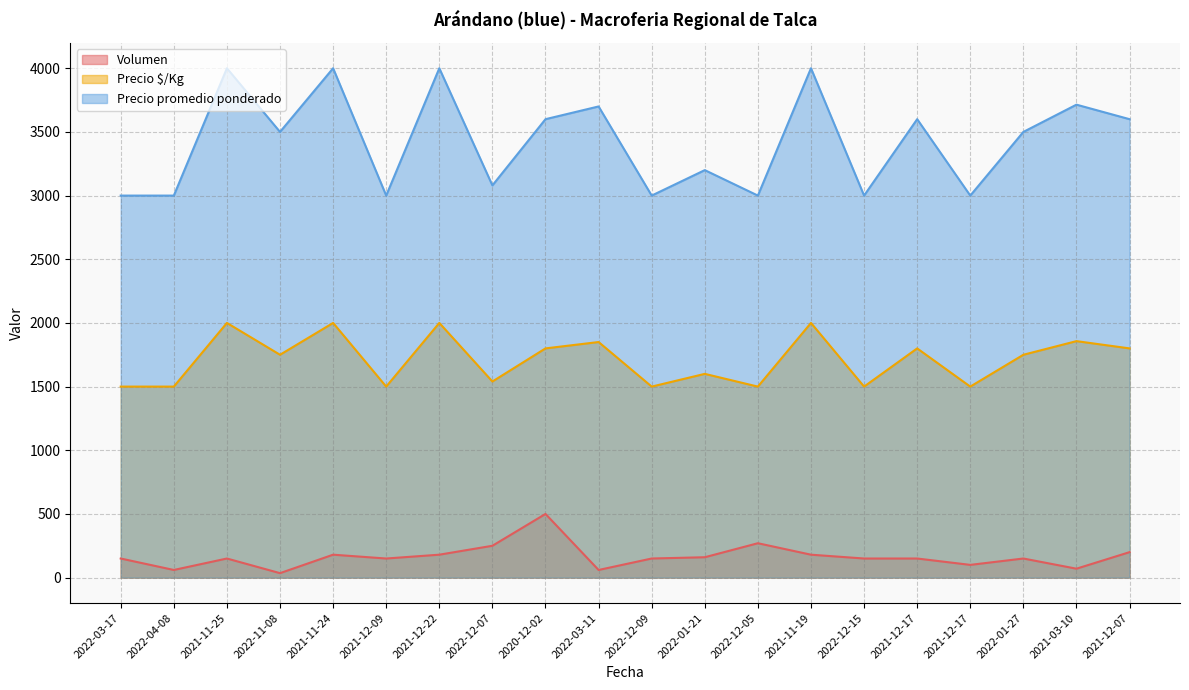

Does the chart have visible grid lines?

Yes